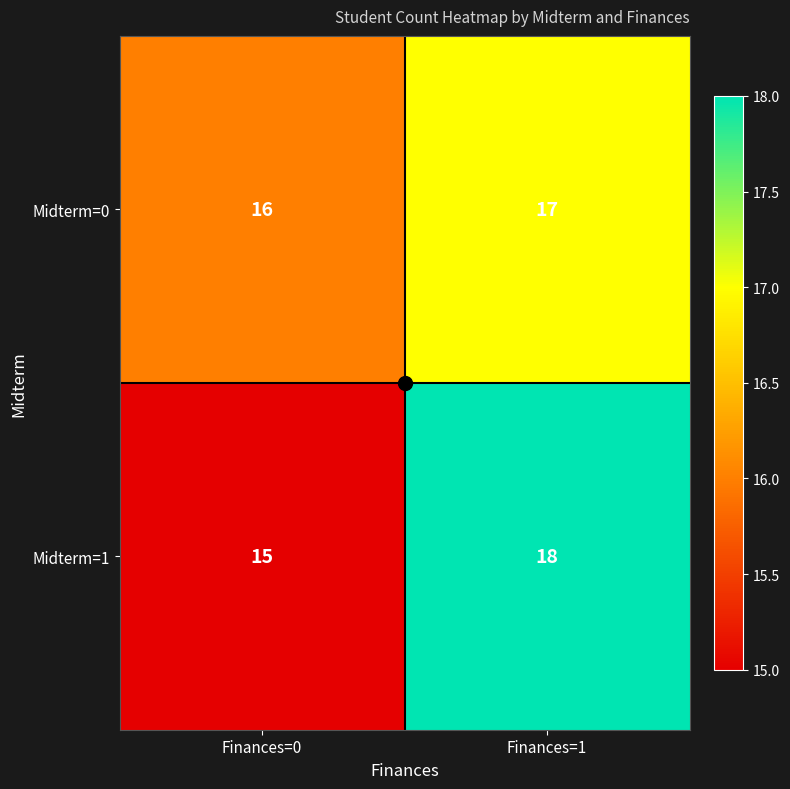

Where is Midterm=1 nearest to the value 16?

Finances=0